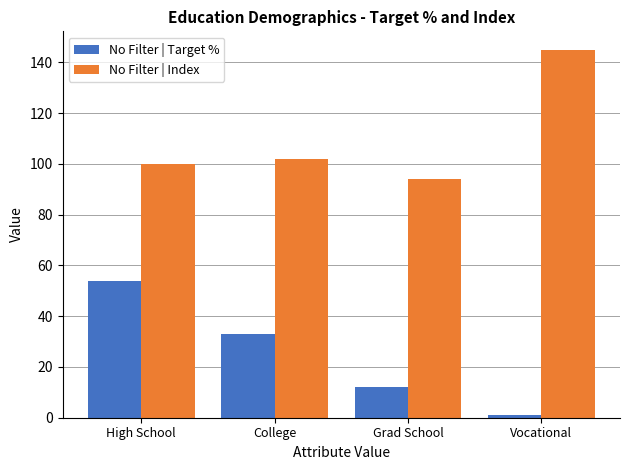

What is the sum of the No Filter | Index values at High School and College?

202